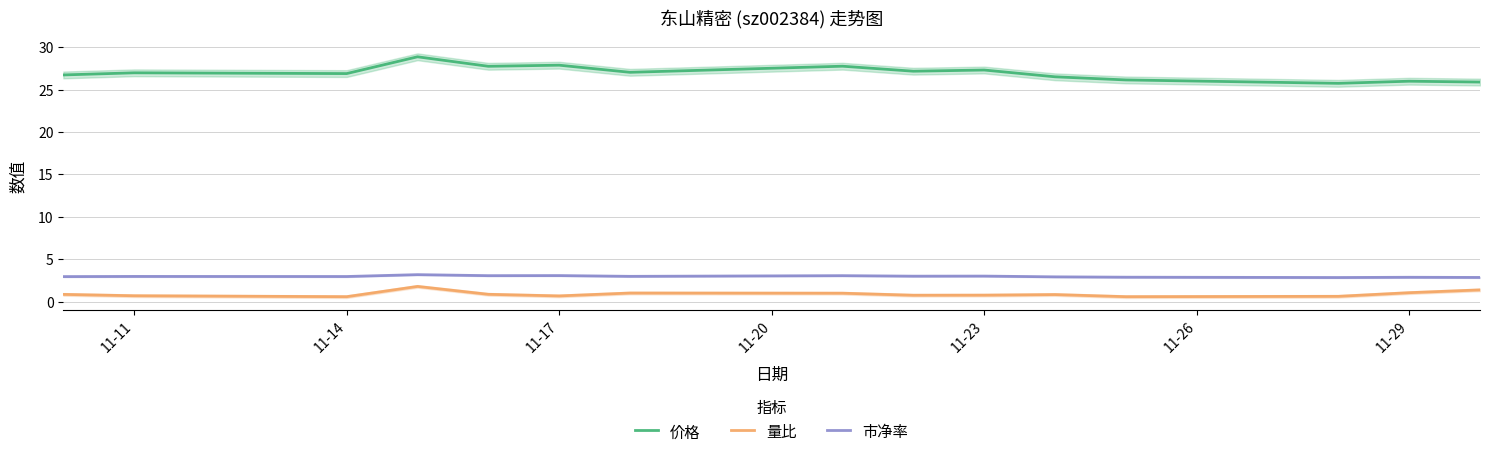

Which series has the largest total across all categories?

价格